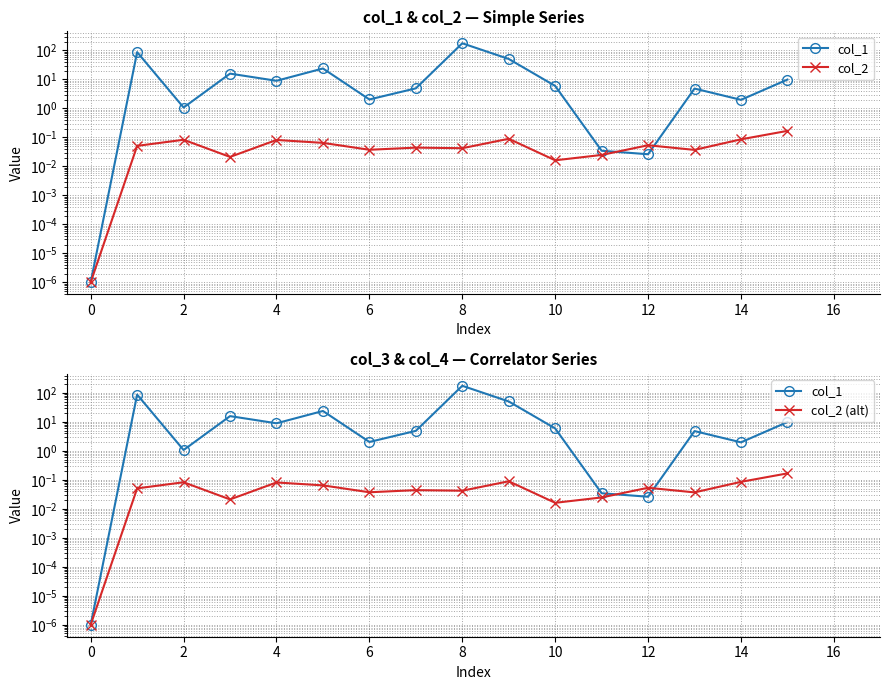

Which series has the widest spread of values?

col_1